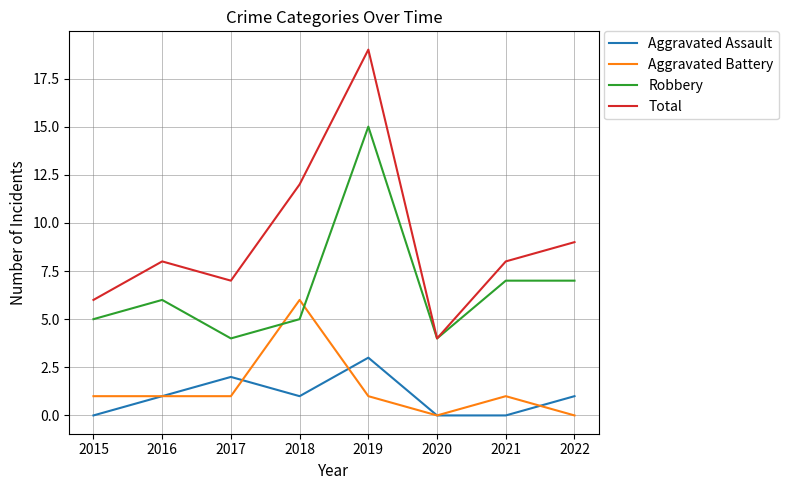

What is the spread (max minus min) of values at 2019?

18